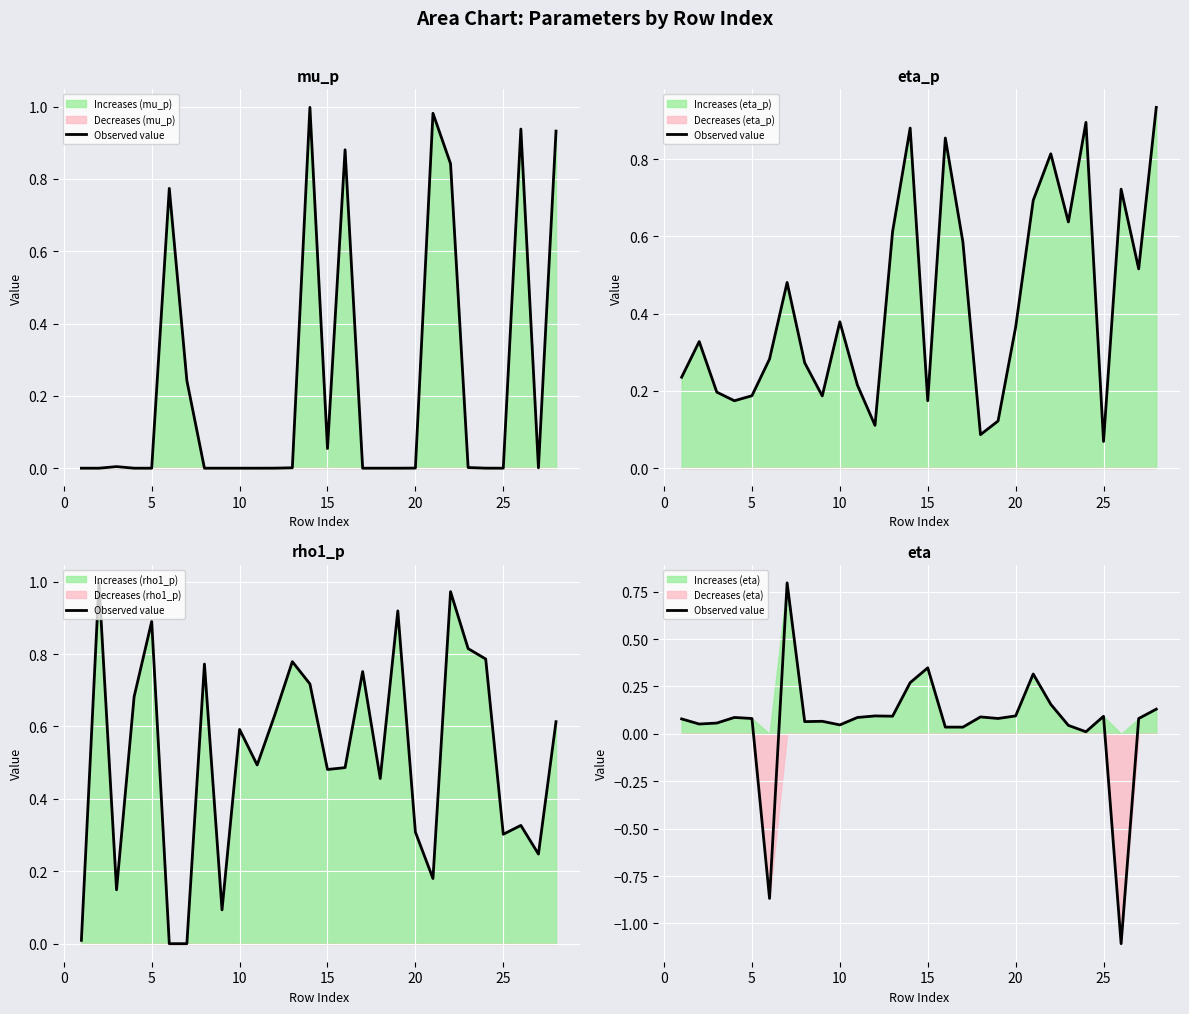

Reading right to left, transcribe all the data shown in this chart.

0.1	0.1	-1.1	0.1	0.0	0.0	0.2	0.3	0.1	0.1	0.1	0.0	0.0	0.3	0.3	0.1	0.1	0.1	0.0	0.1	0.1	0.8	-0.9	0.1	0.1	0.1	0.1	0.1